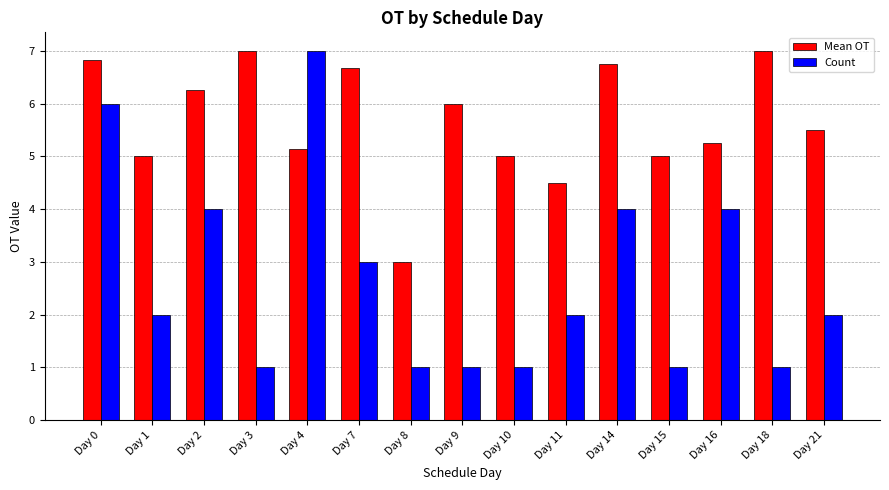

How many data points does each series have?

15